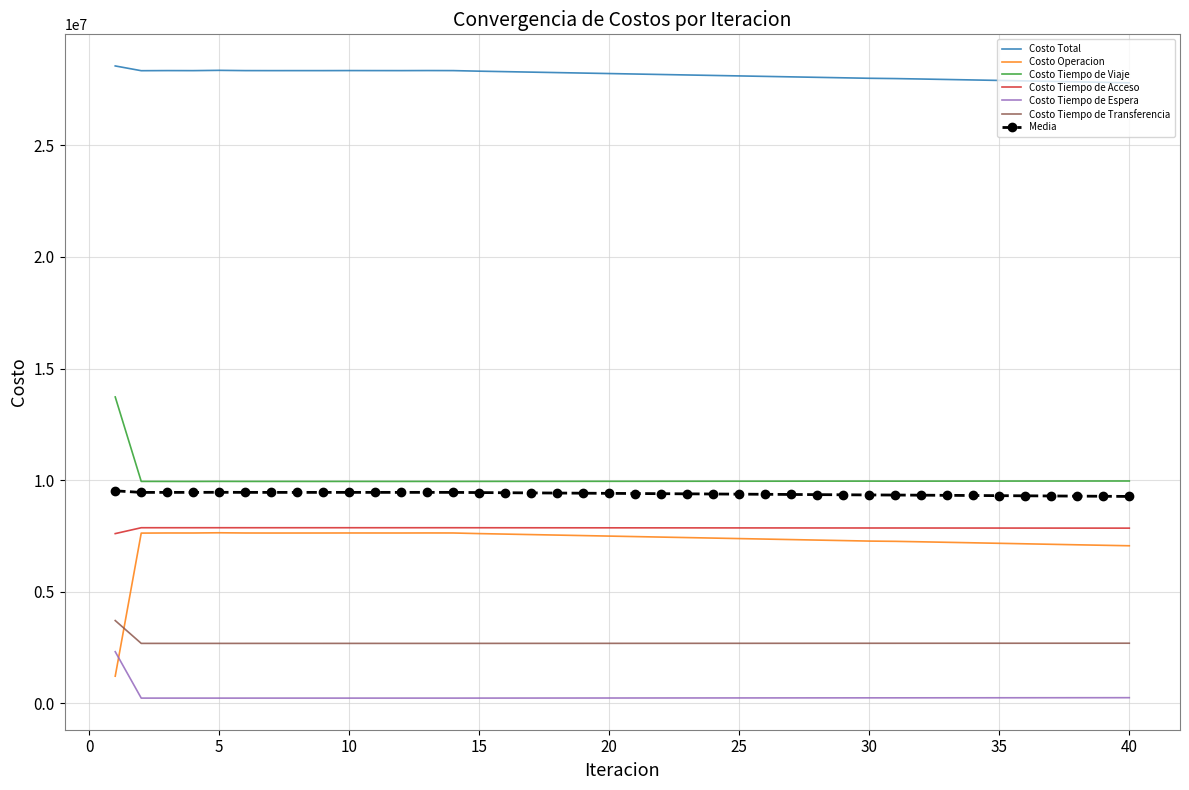

True or false: Costo Tiempo de Acceso and Costo Tiempo de Espera intersect in this chart.

False